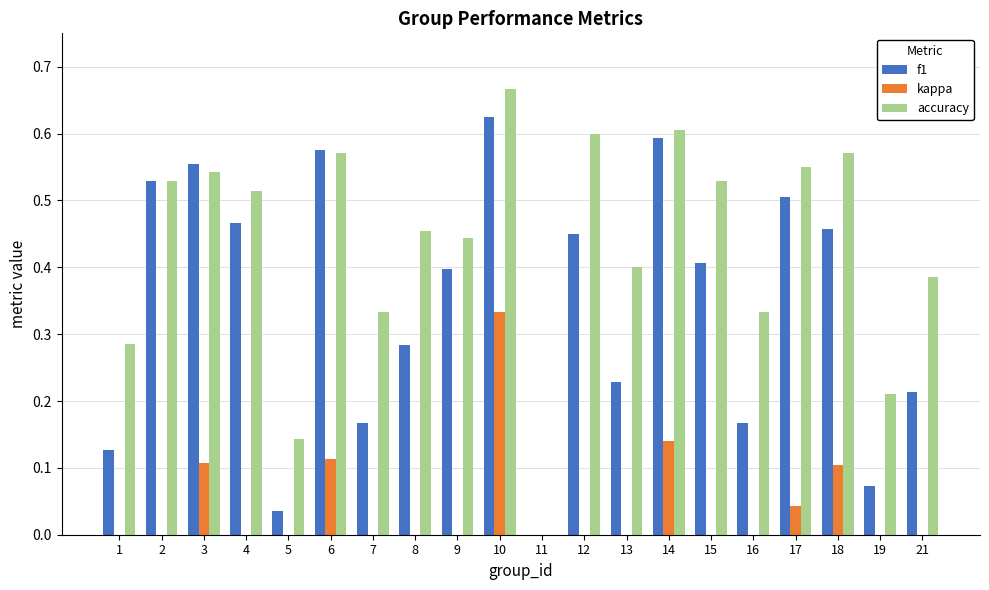

Rank the series by their average value, from lowest to highest.

kappa, f1, accuracy